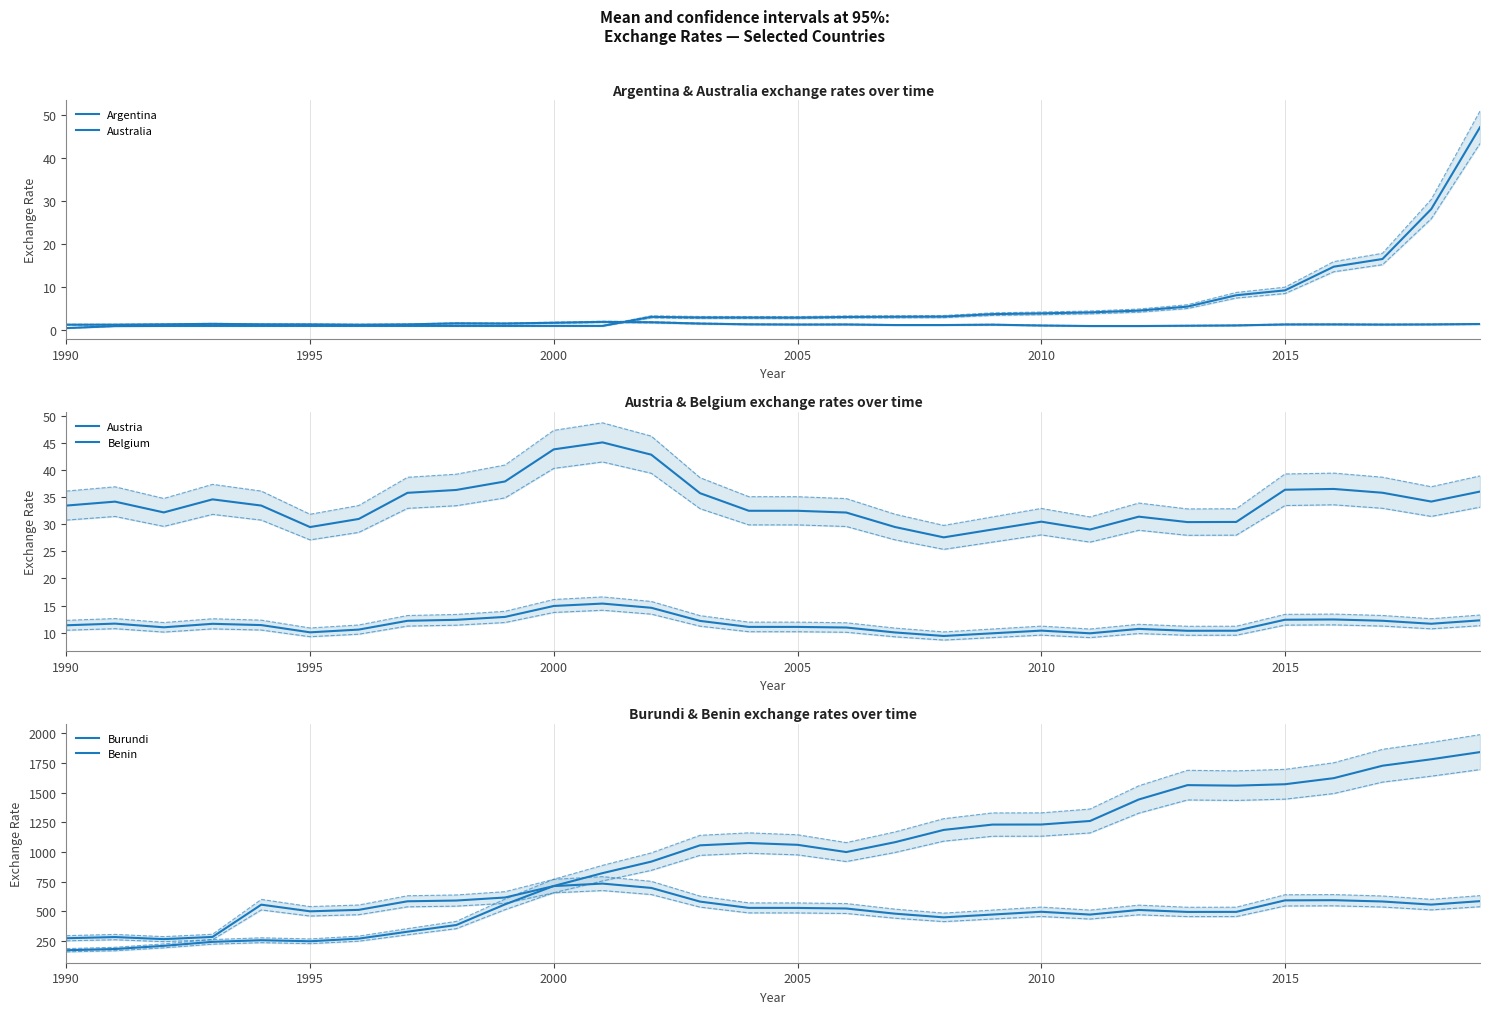

Is the value of Austria at 14 greater than the value of Burundi at 29?

No